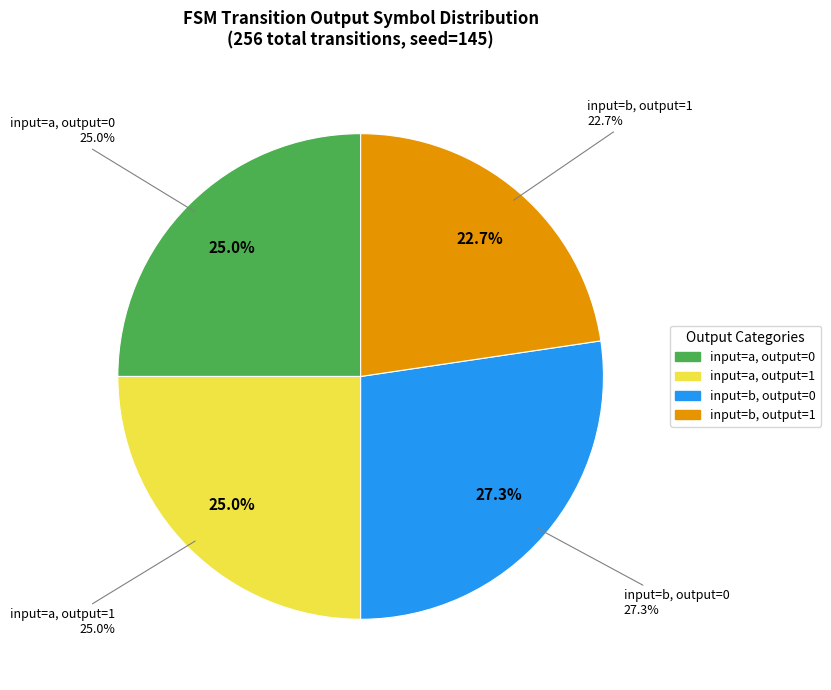

Which slice is the largest?

output_symbol=0 (b)